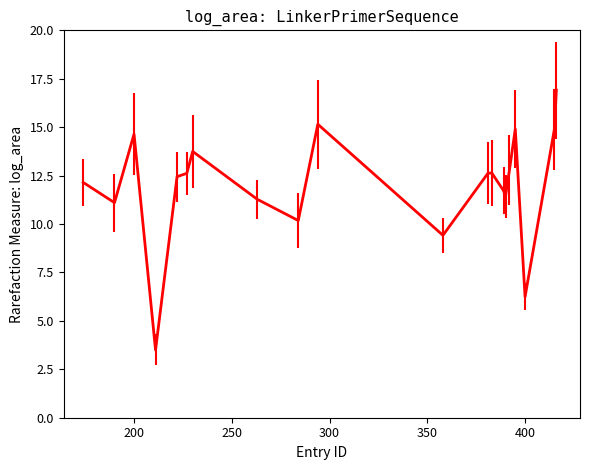

What is the minimum value shown in the chart?

3.5